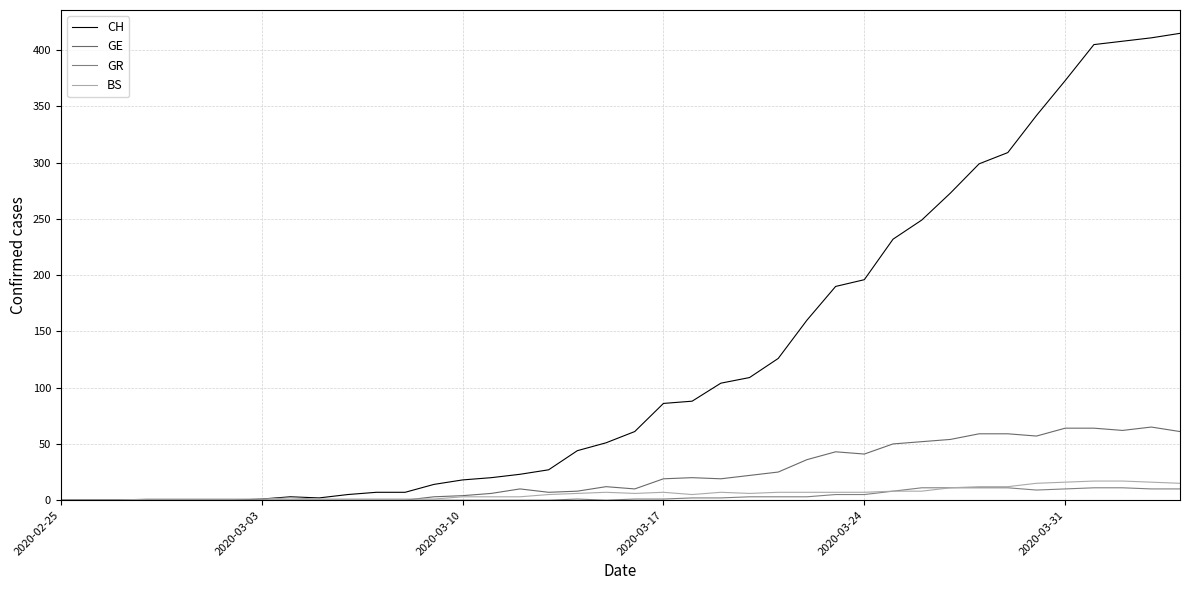

What is the average value of the CH series?

126